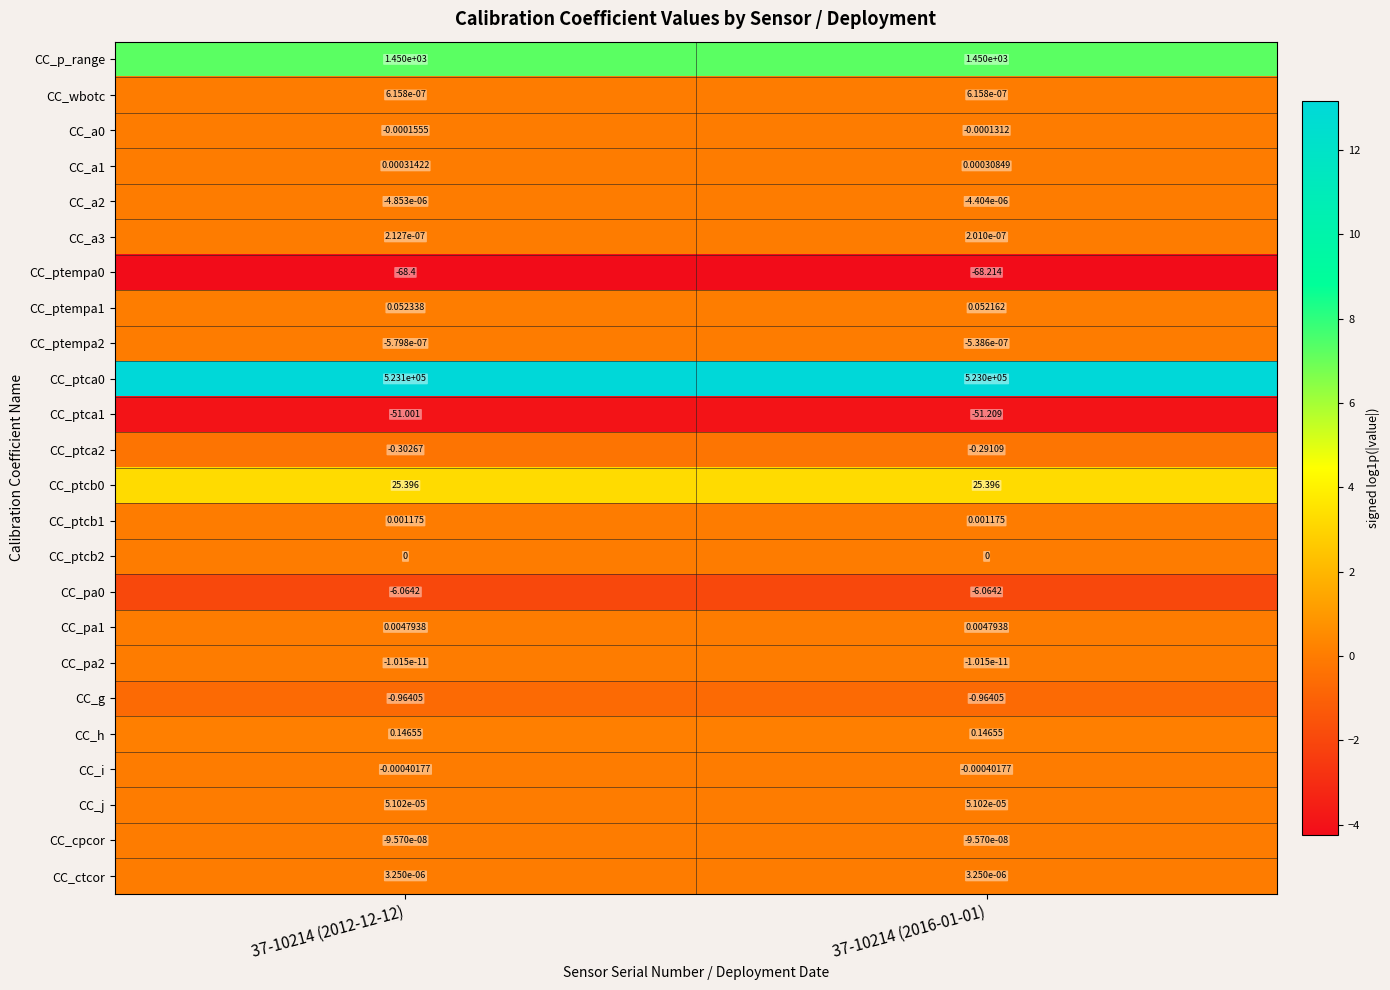

Is the value of CC_a3 at 37-10214 (2012-12-12) greater than the value of CC_h at 37-10214 (2016-01-01)?

No